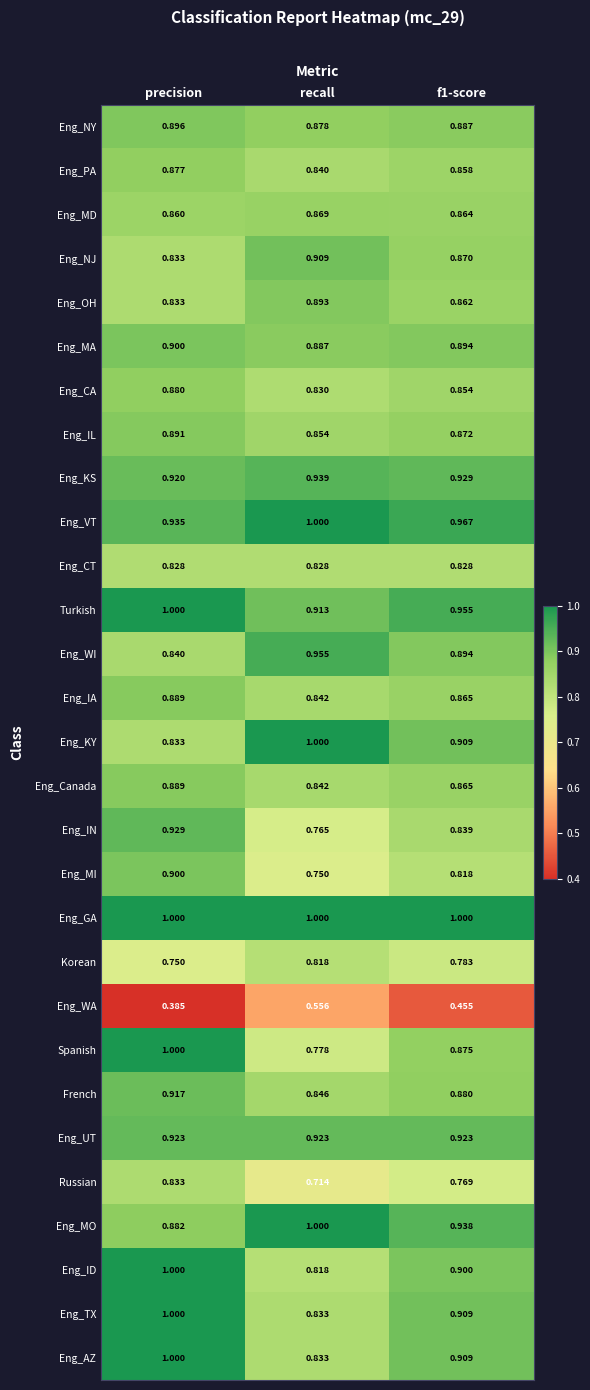

Which series has the largest range (max minus min)?

Spanish